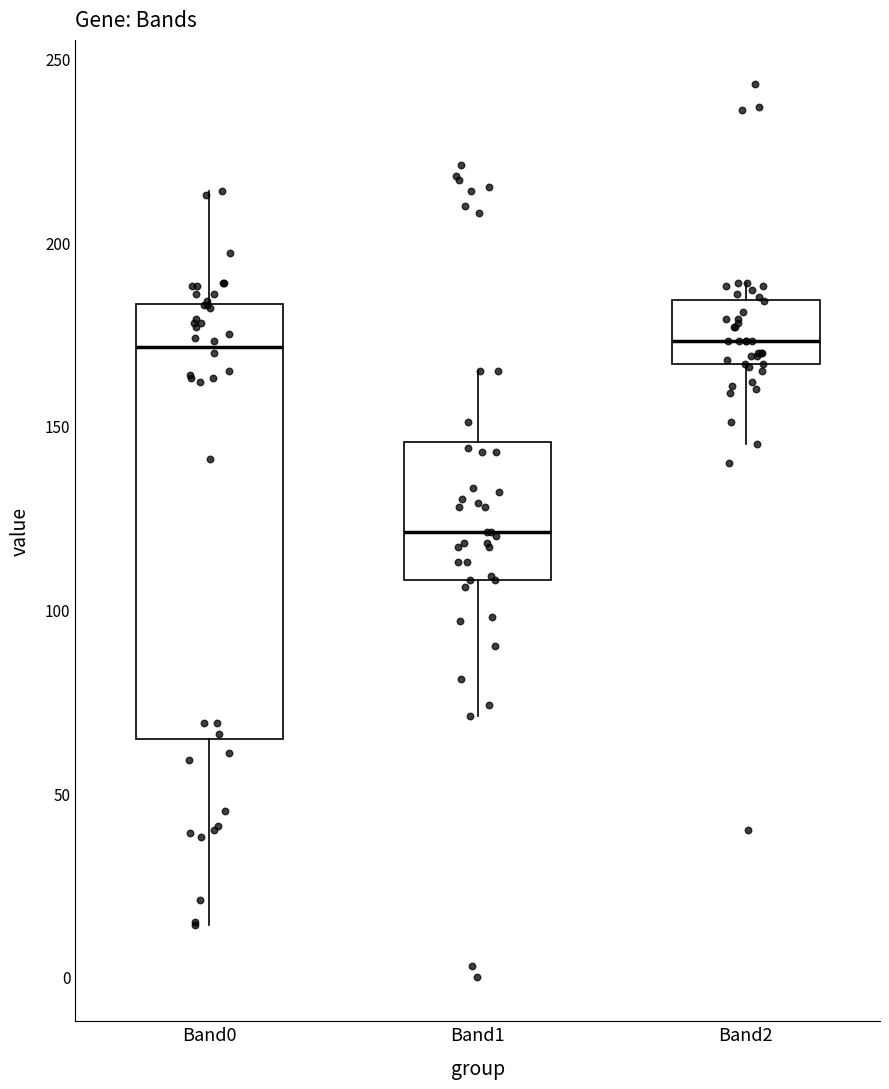

Reading left to right, transcribe this box plot: for each box, give where its median line is, the range the box spans, and where its two whiskers end, as read against the y-axis. The values are not printed on the chart, so give them approximately, as read against the axis.

Band0: median 170, box 65 to 185, whiskers 15 to 215
Band1: median 120, box 110 to 145, whiskers 70 to 165
Band2: median 175, box 165 to 185, whiskers 145 to 190